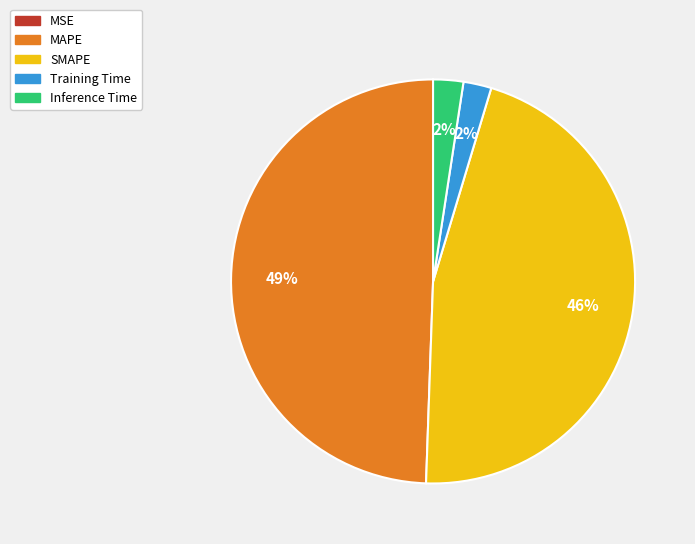

To the nearest percent, what portion does SMAPE represent?

46%